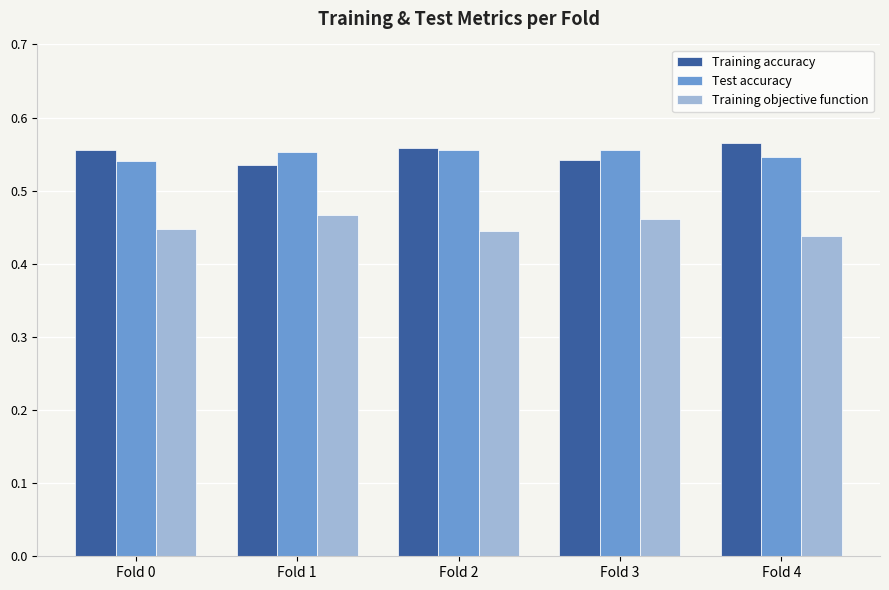

True or false: Test accuracy has a value of 0.3 at Fold 1.

False